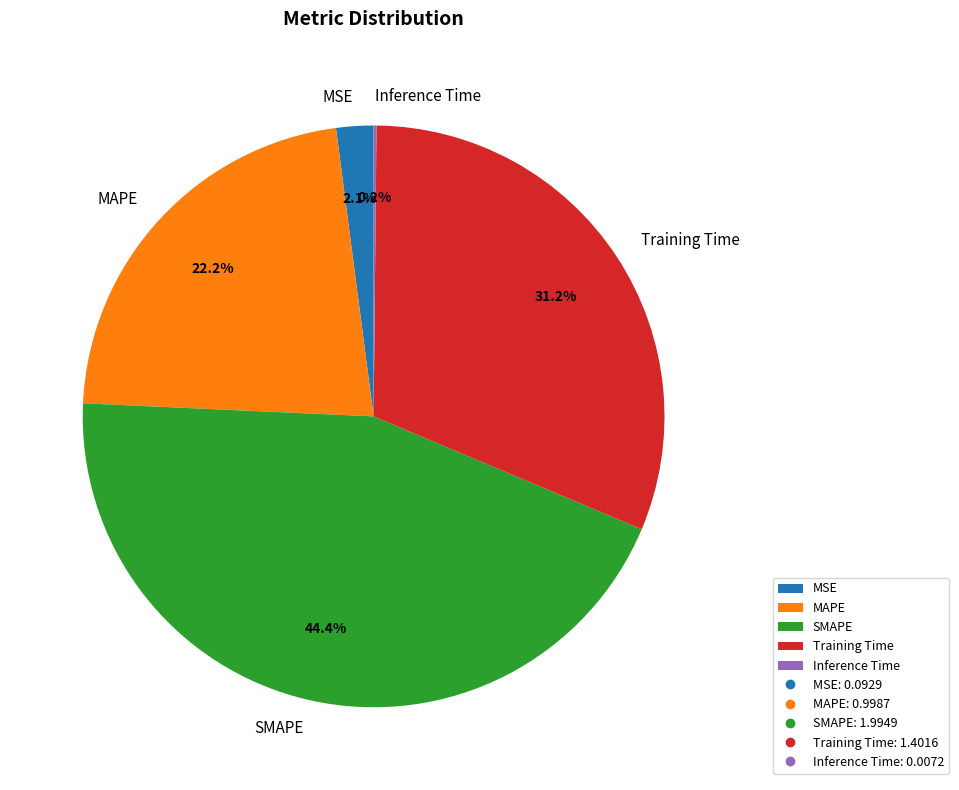

What is the largest slice in the pie chart?

SMAPE